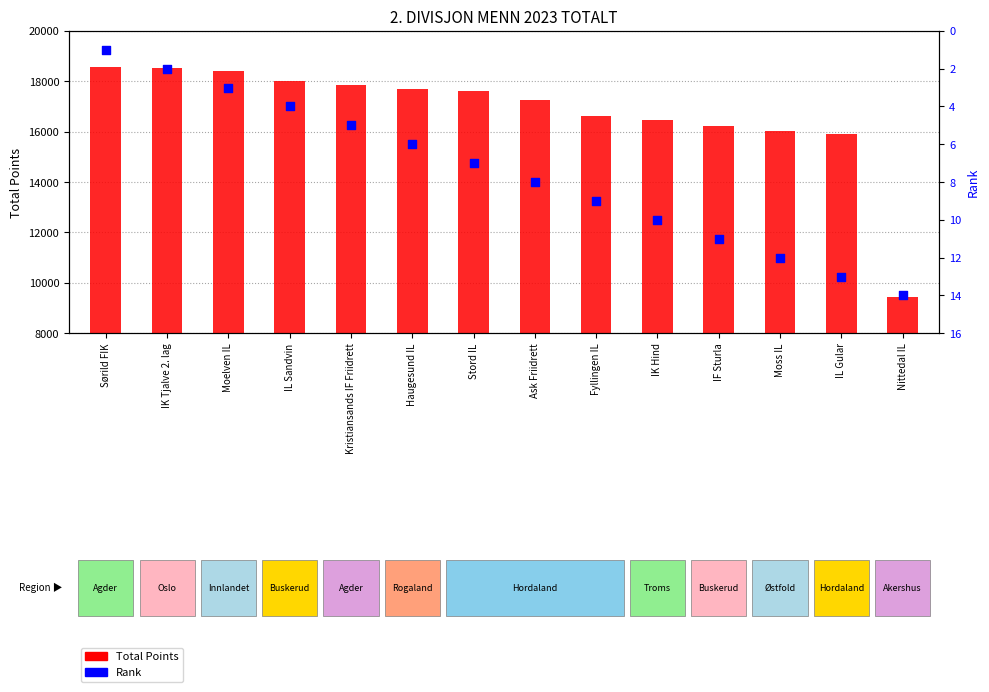

At how many categories does at least one series exceed 18320?

3